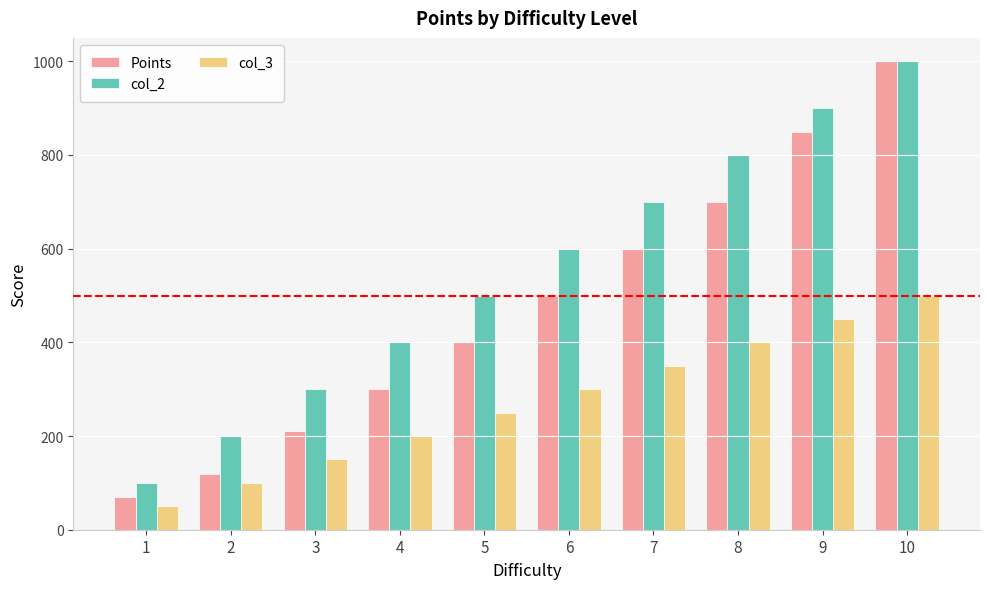

What is the sum of all col_2 values?

5500